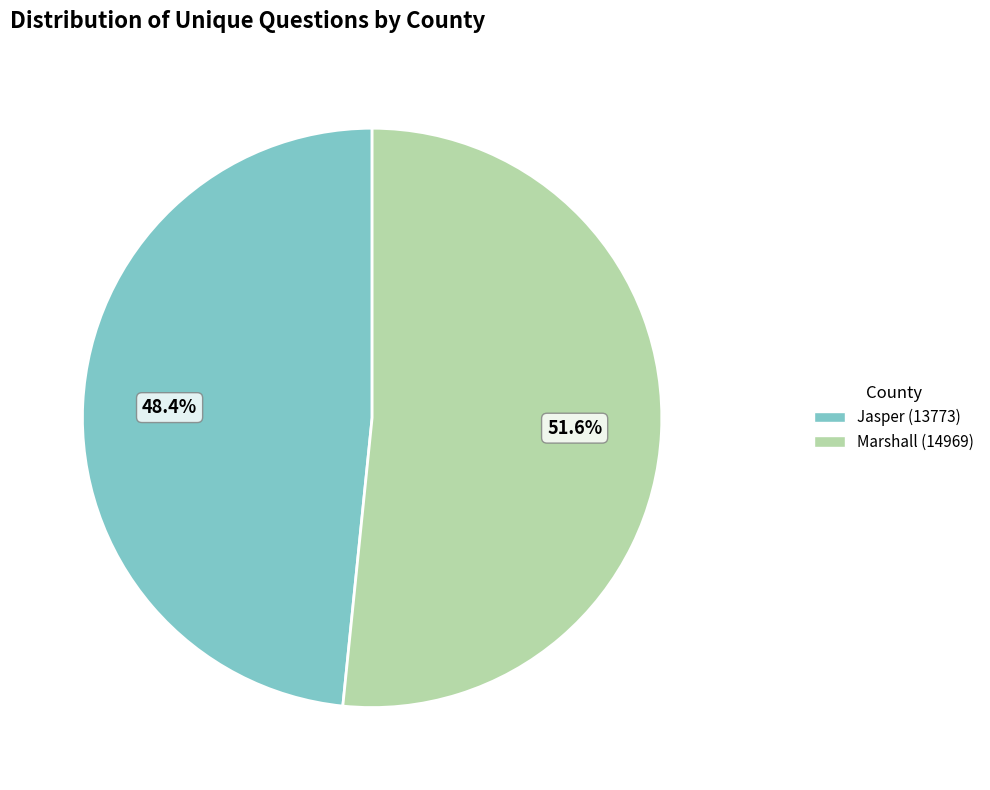

How many slices are in this pie chart?

2